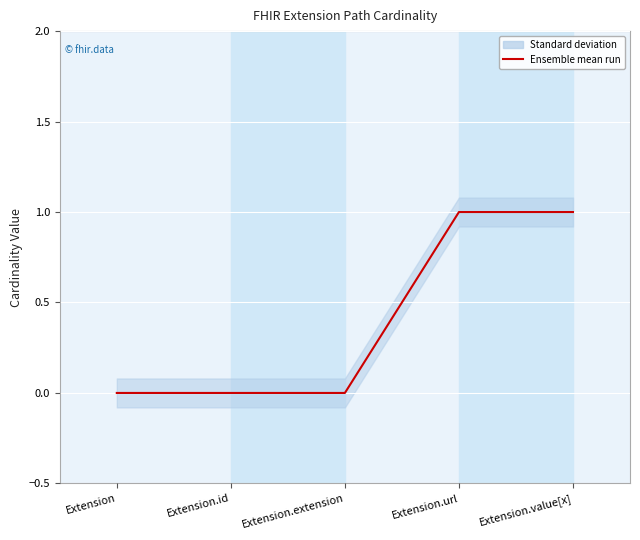

How many values are above zero?

2